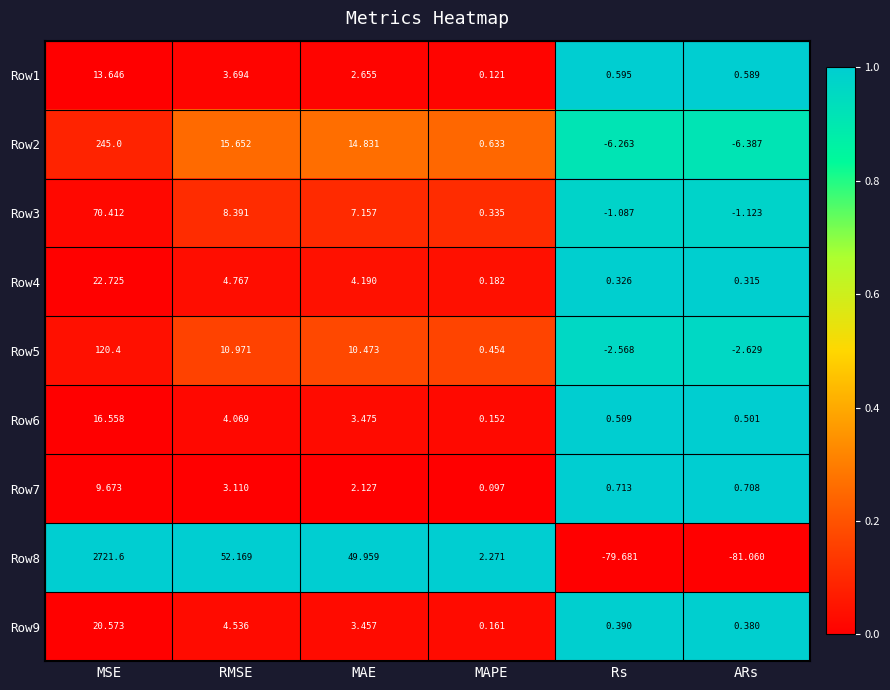

How many data points does each series have?

6